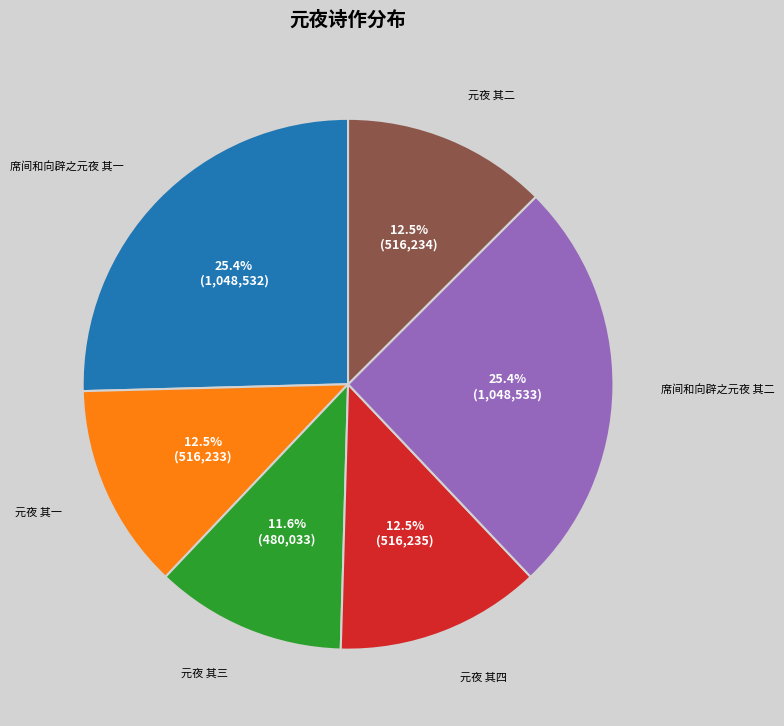

To the nearest percent, what percentage of the pie is 席间和向辟之元夜 其一?

25%